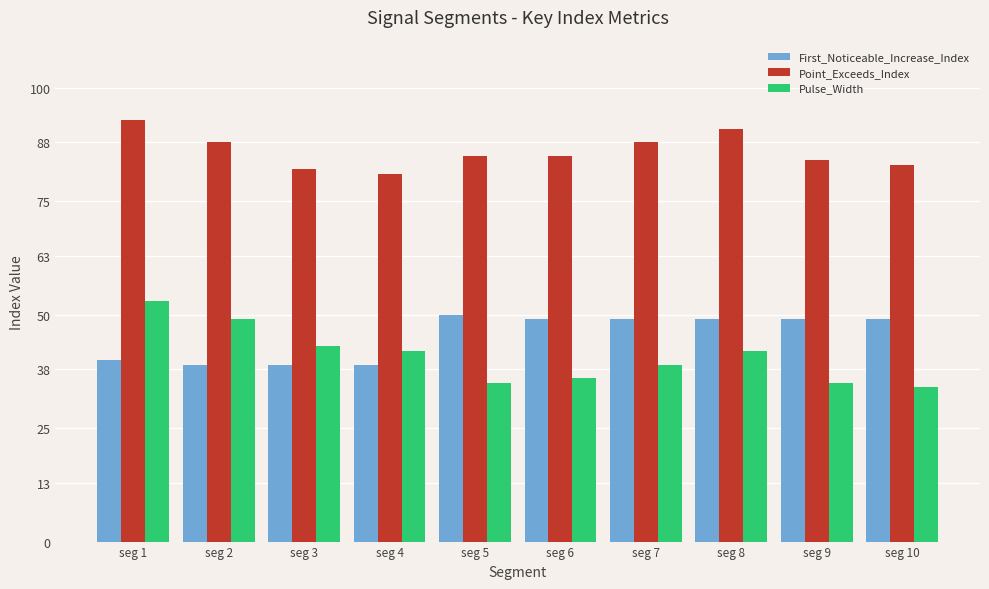

Count the number of data series in this chart.

3